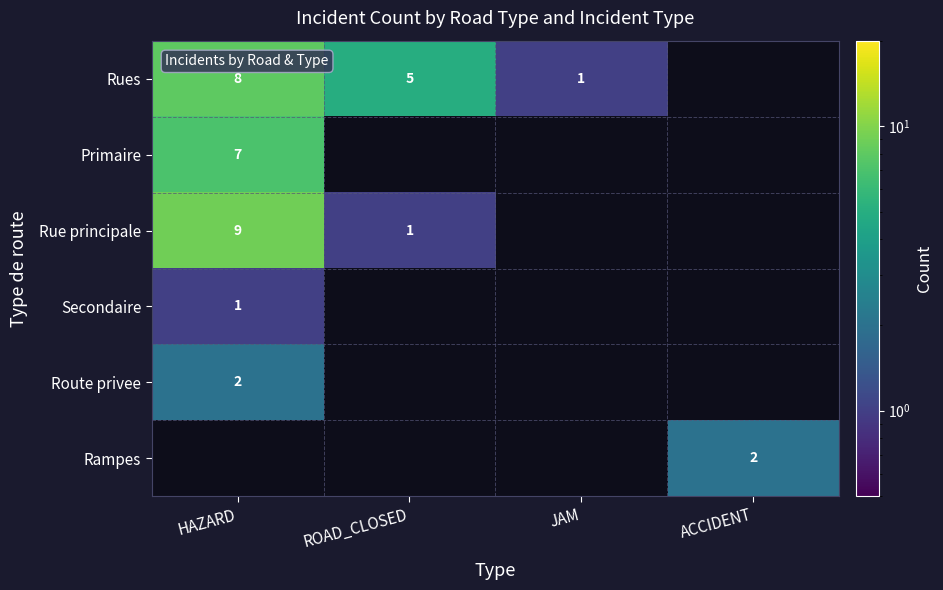

Rank the categories by Rampes value from lowest to highest.

HAZARD, ROAD_CLOSED, JAM, ACCIDENT